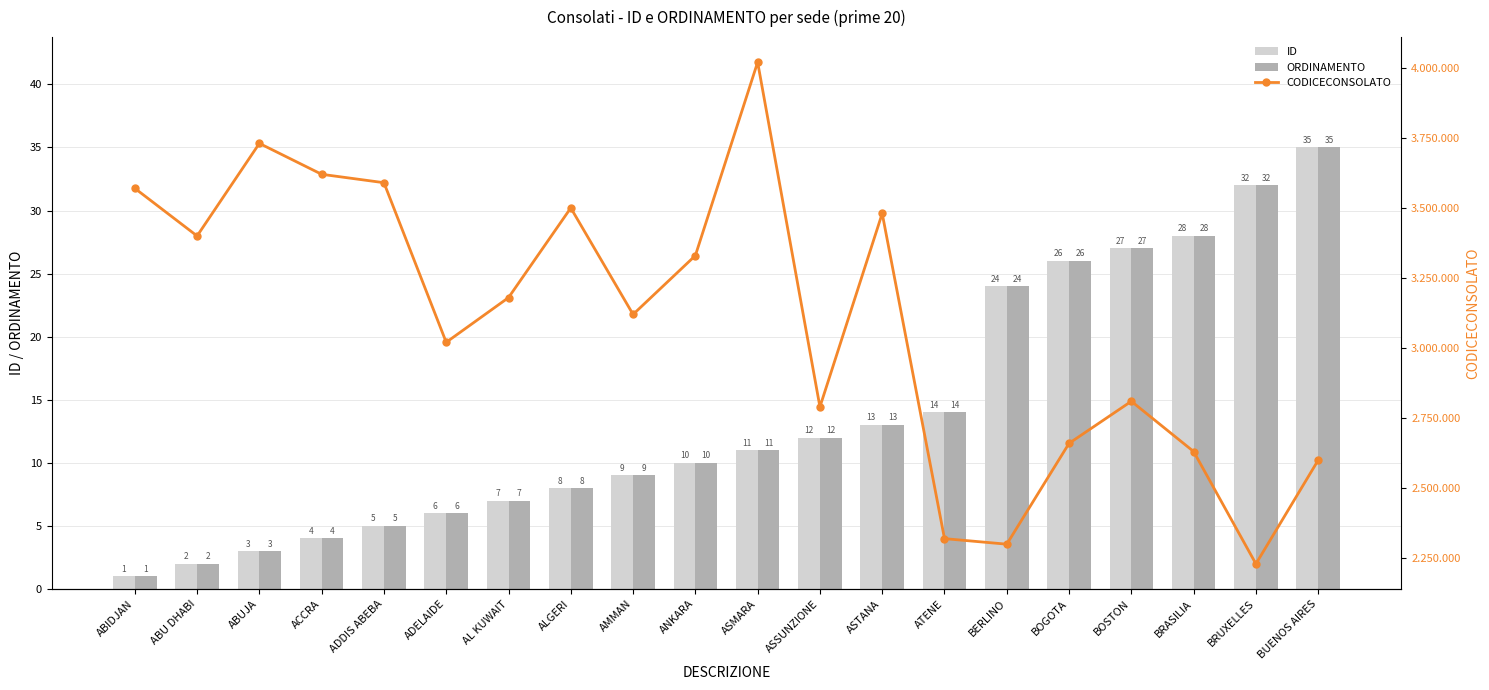

What are all the series names shown in the legend?

ID, ORDINAMENTO, CODICECONSOLATO